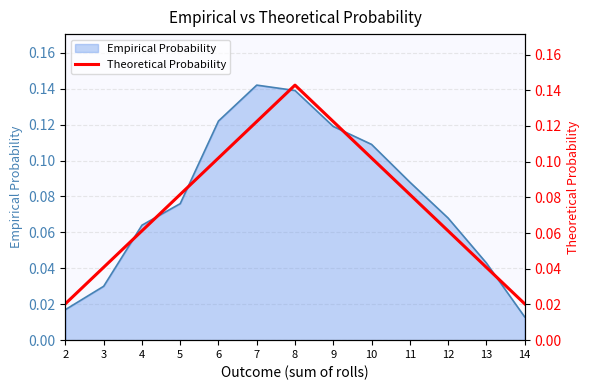

What is the change in value from 7 to 14?

-0.1